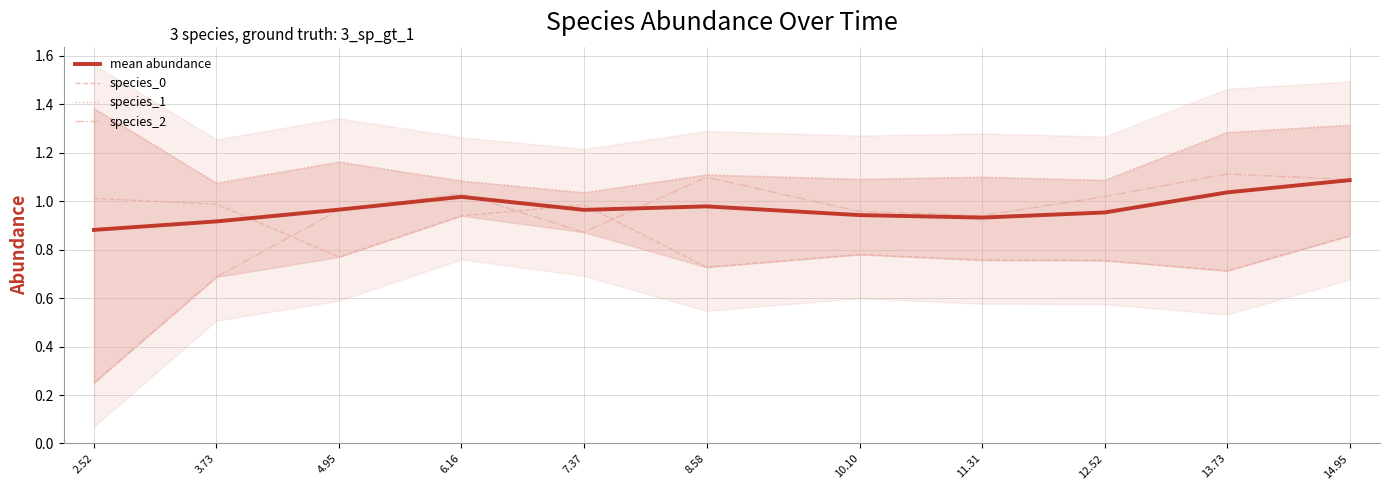

The value of species_2 at 2.52 is 0.3. True or false?

True